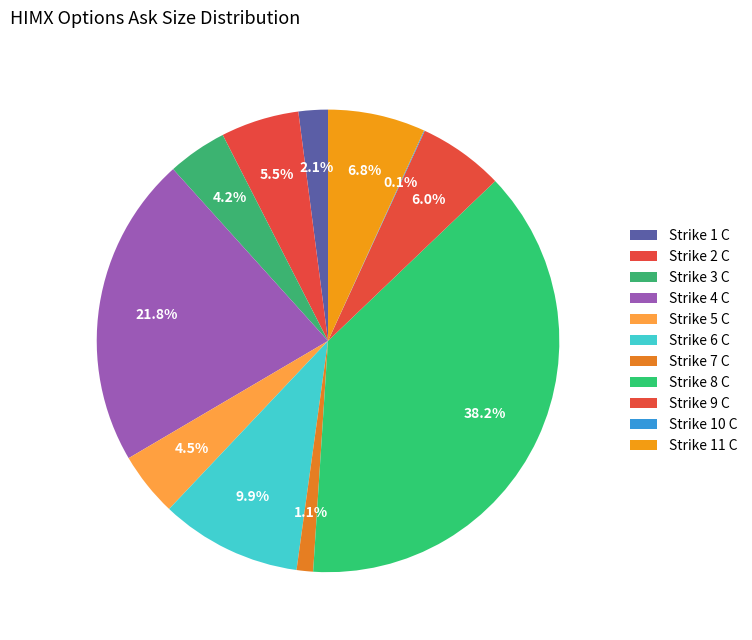

How many slices are in this pie chart?

11